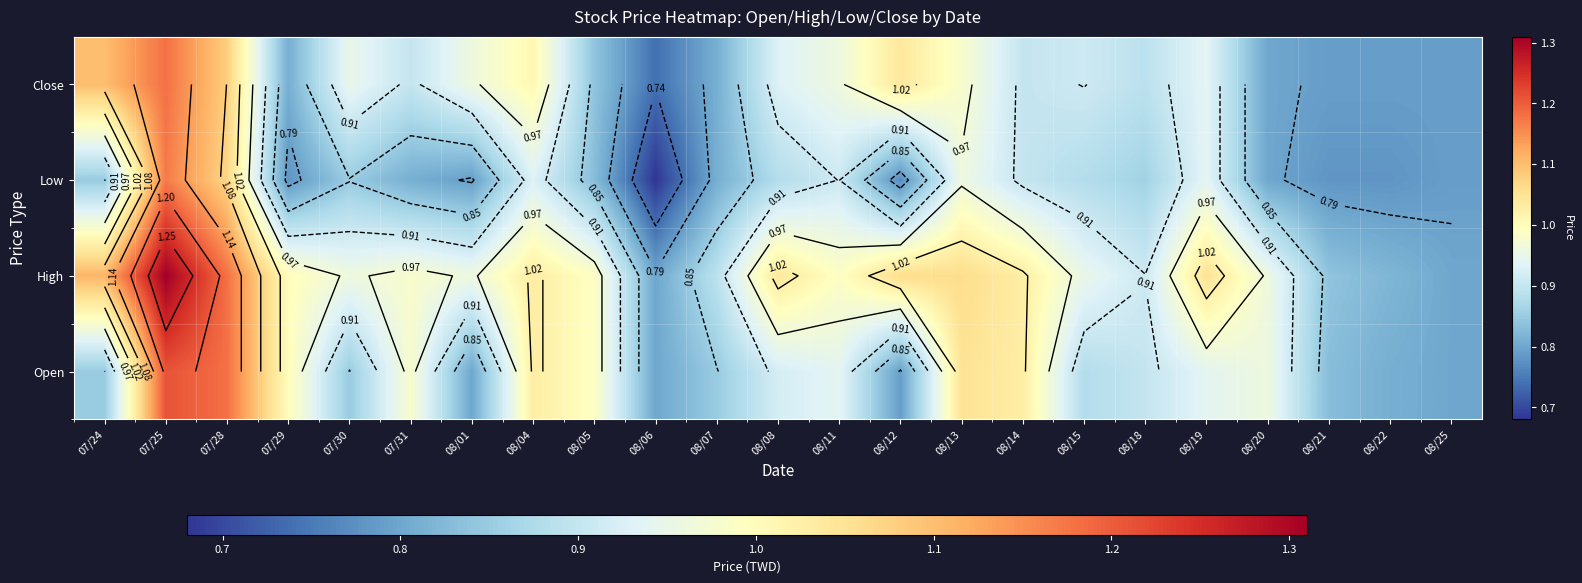

The Low series shows 0.3 at 08/19. True or false?

False